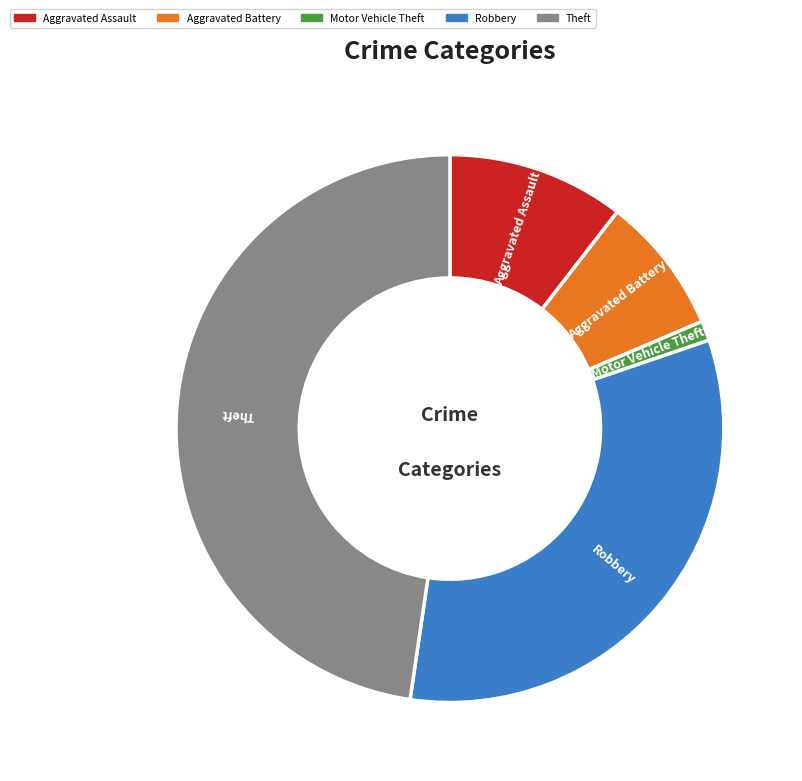

Do Robbery and Motor Vehicle Theft together represent more than half of the pie?

No